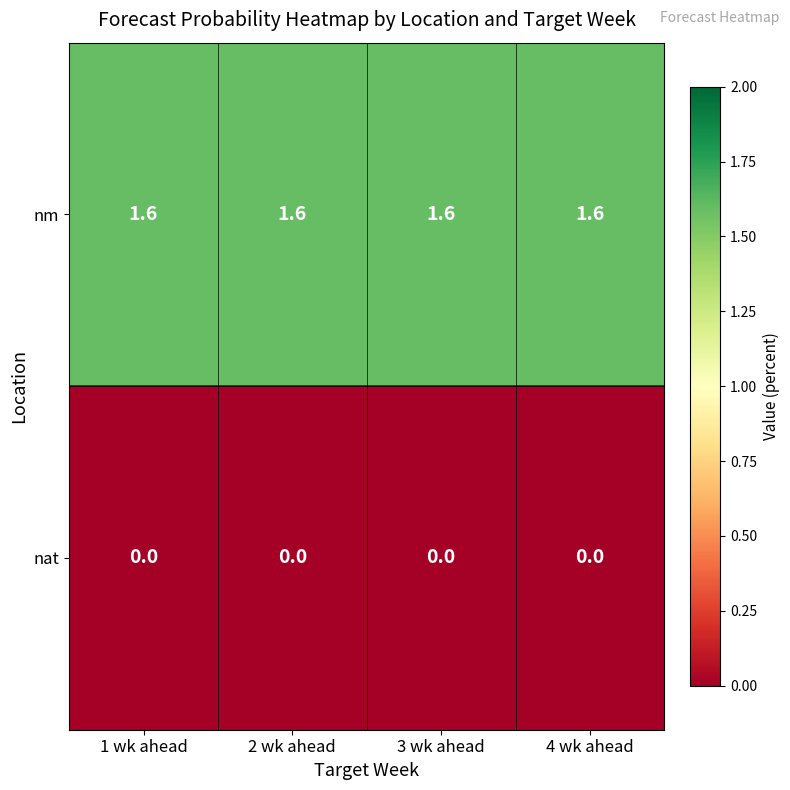

Read the nm value at 3 wk ahead.

1.6